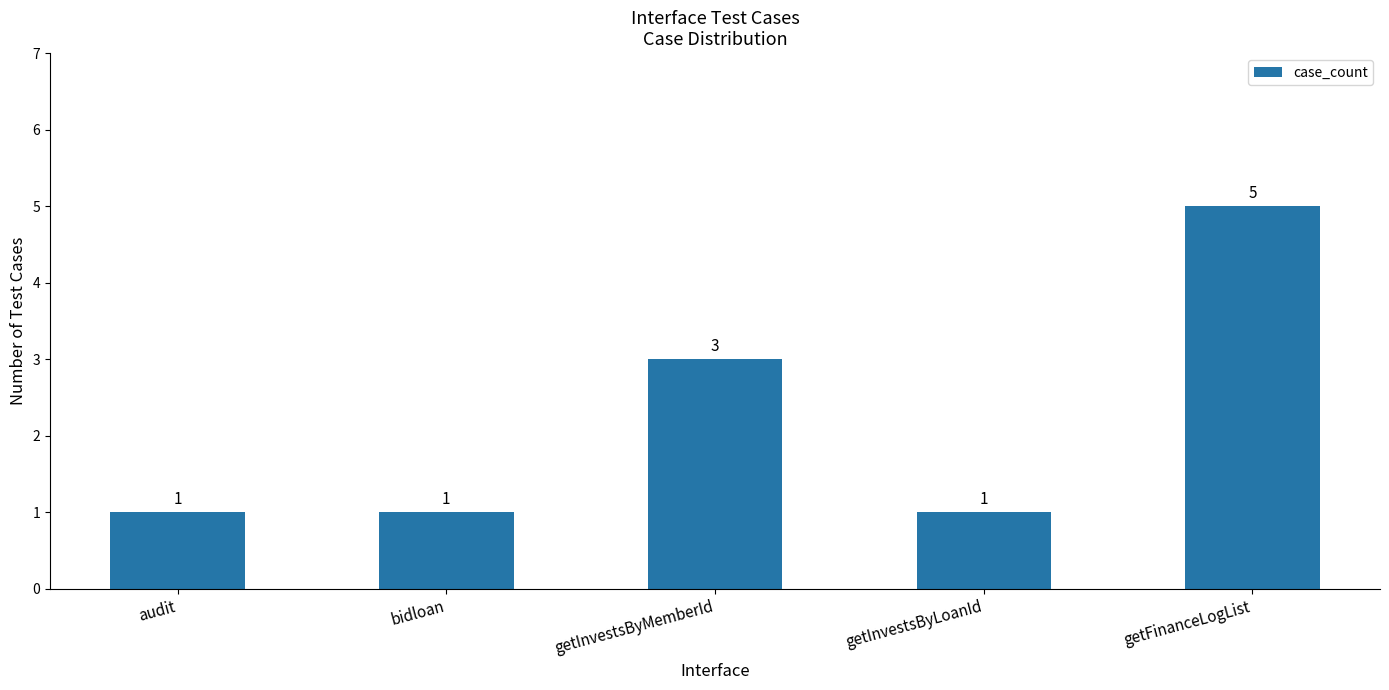

How many bars are there in total?

5